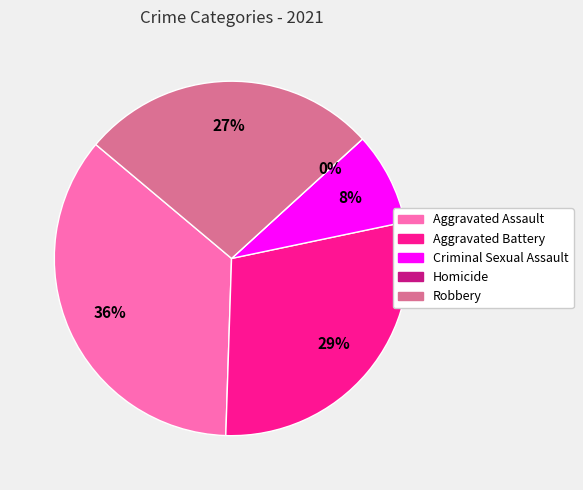

Is it true that Homicide is 0% of the pie?

True